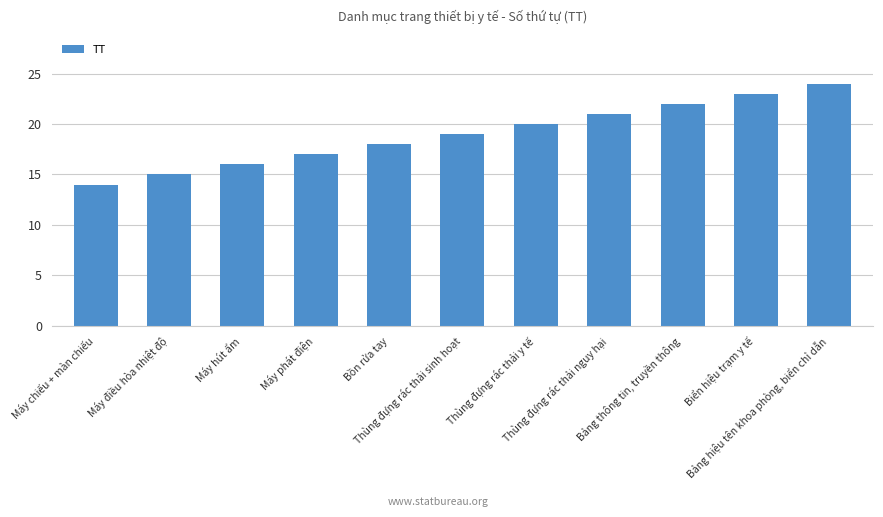

What is the difference between the values at Bồn rửa tay and Thùng đựng rác thải nguy hại?

3